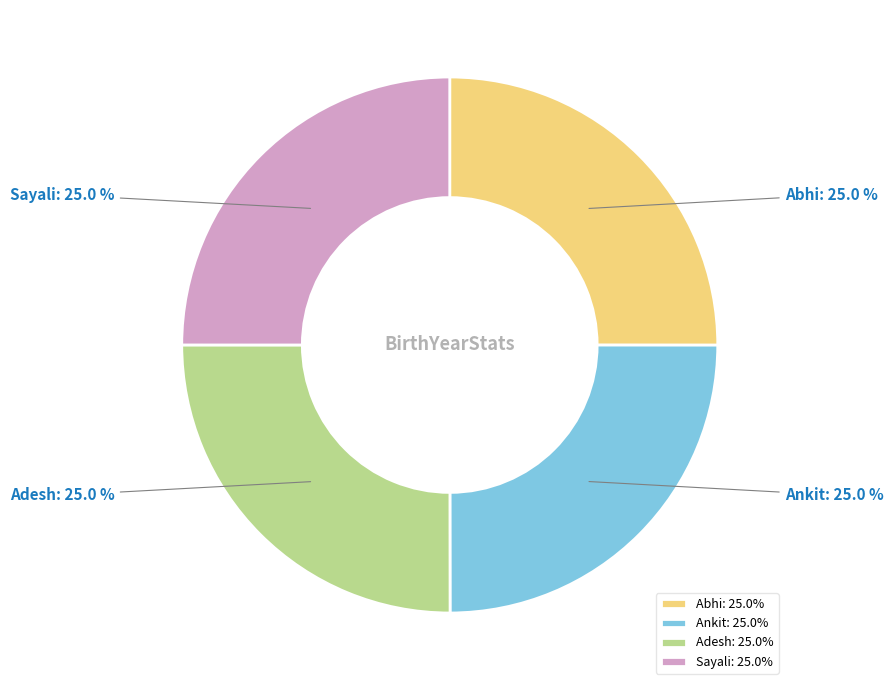

How many slices are in this pie chart?

4